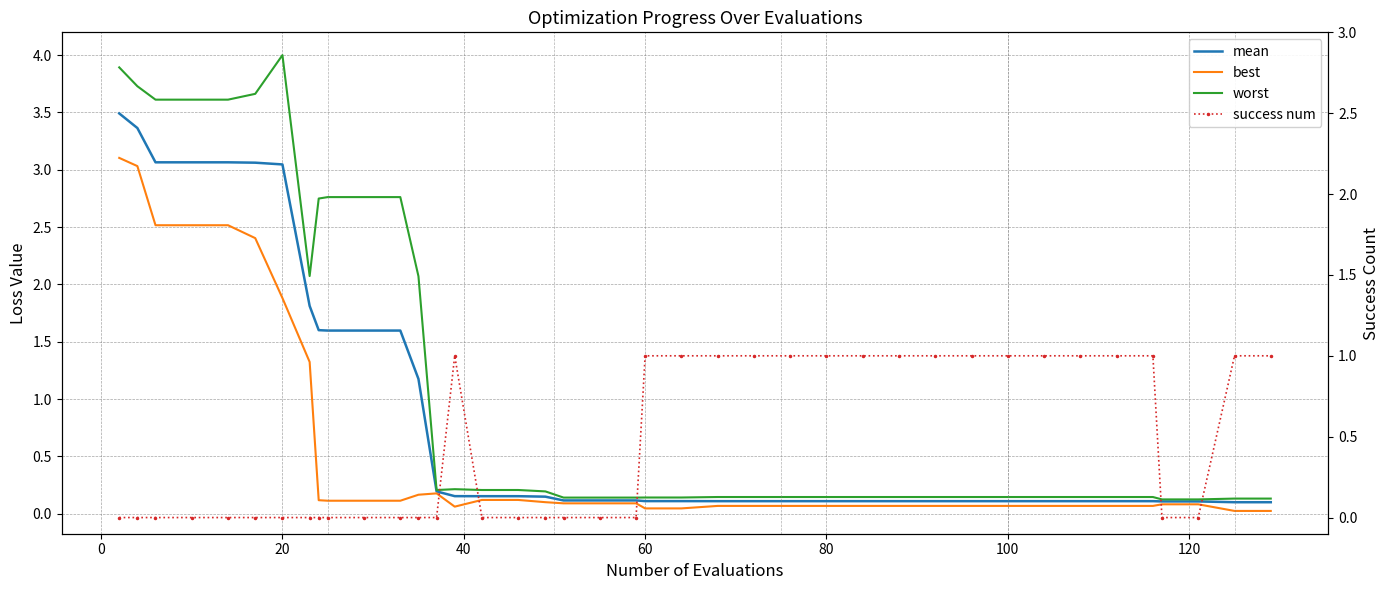

True or false: worst and best intersect in this chart.

False